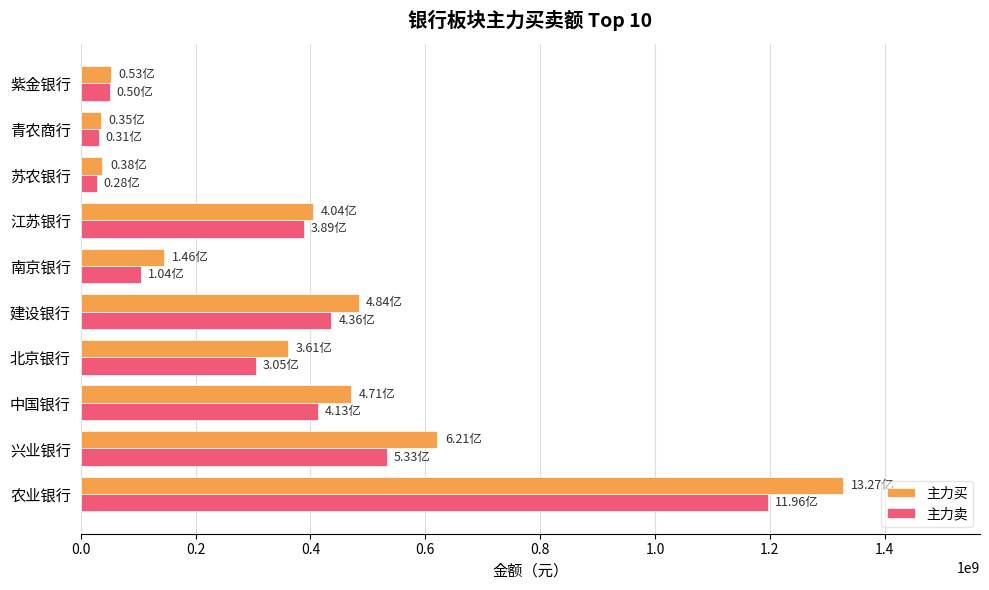

At 农业银行, list the series in order from smallest to largest.

主力卖, 主力买